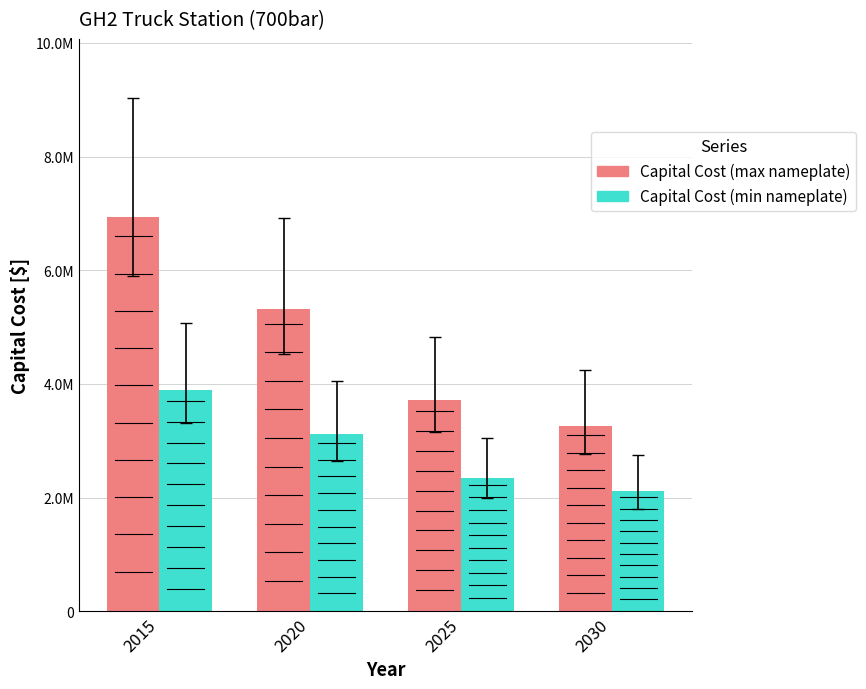

The value of Capital Cost (min nameplate) at 2025 is 2340033. True or false?

True